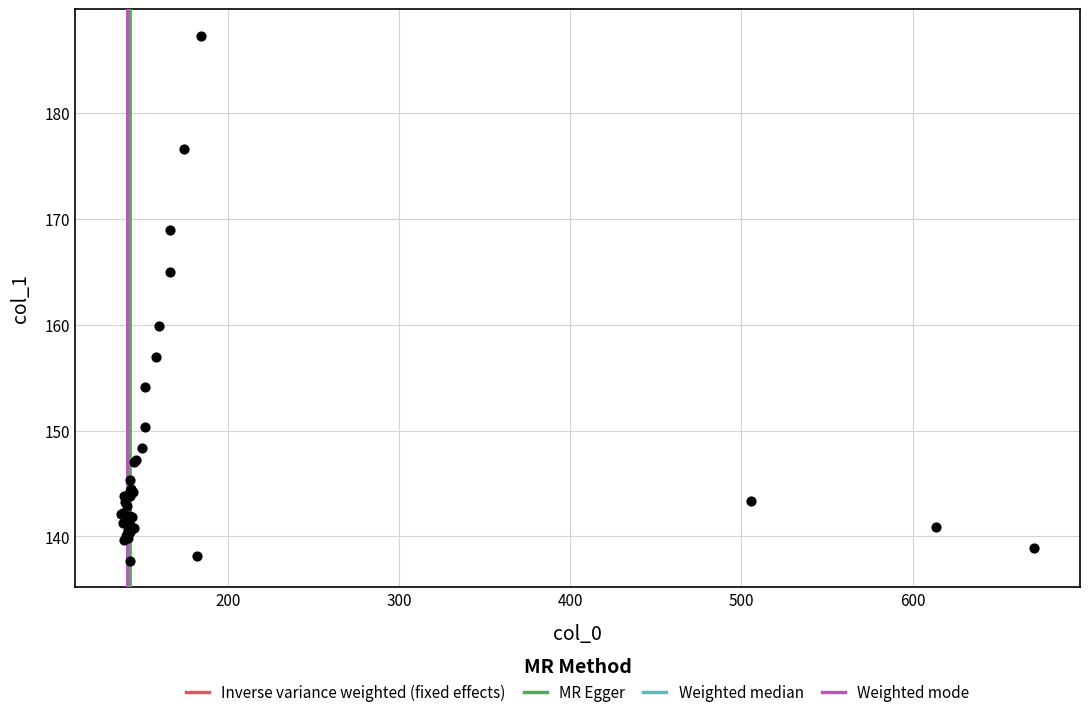

What Y value in the scatter plot is closest to 162?

159.9